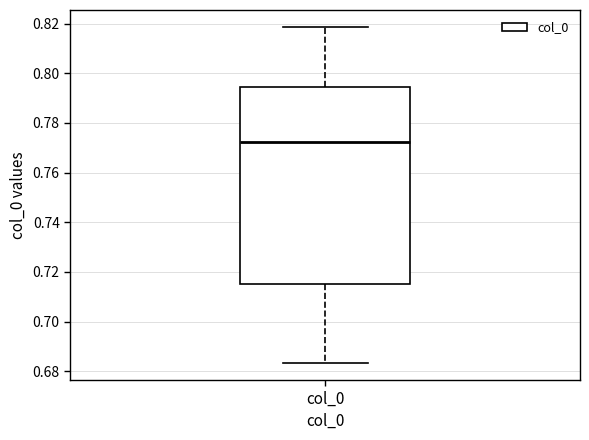

Transcribe this box plot: give where the median line is, the range the box spans, and where the two whiskers end, as read against the y-axis. The values are not printed on the chart, so give them approximately, as read against the axis.

median 0.772, box 0.716 to 0.794, whiskers 0.684 to 0.818